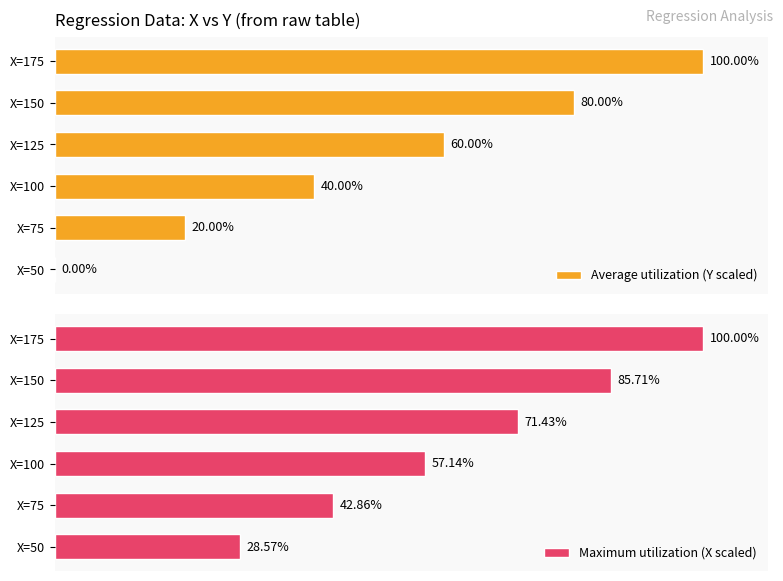

Reading left to right, transcribe all the data shown in this chart.

Average utilization (Y scaled): 0.0	20.0	40.0	60.0	80.0	100.0
Maximum utilization (X scaled): 28.6	42.9	57.1	71.4	85.7	100.0